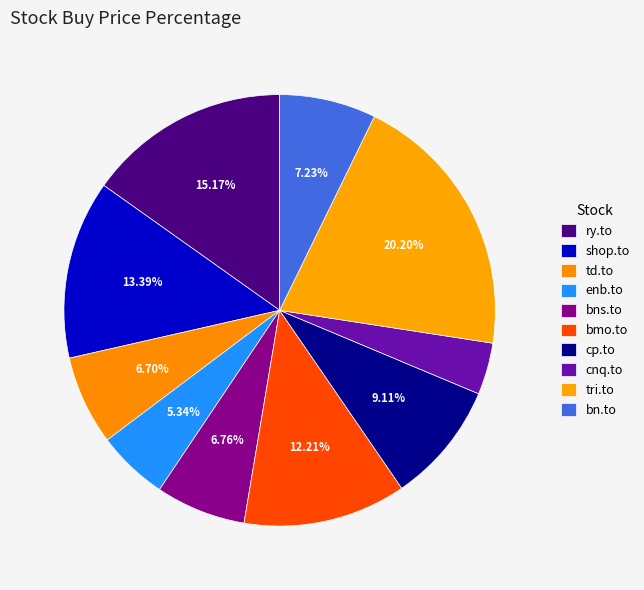

Count the number of slices in the pie.

10